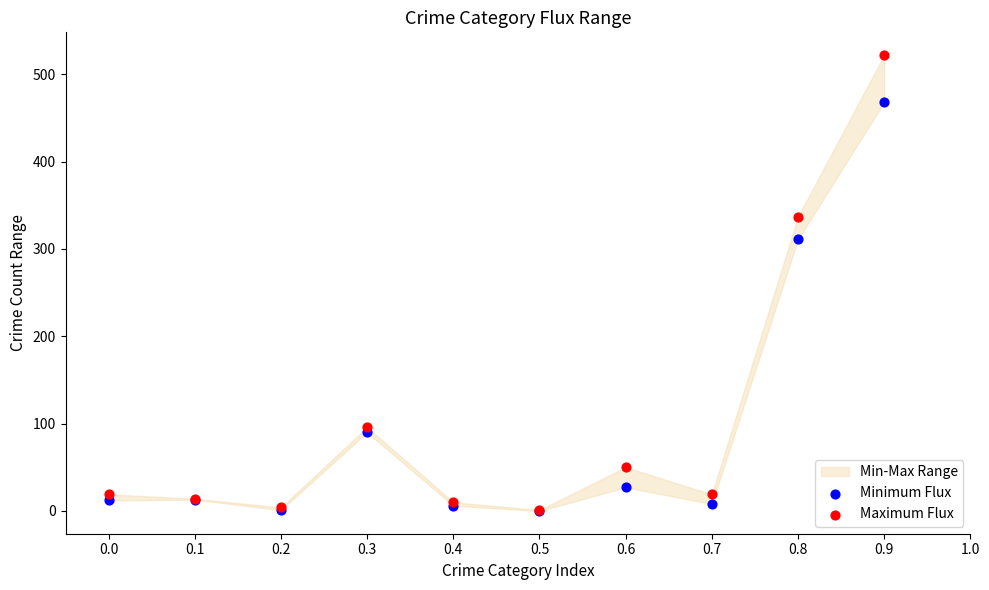

In the Minimum Flux series, what Y value is closest to 234?

311